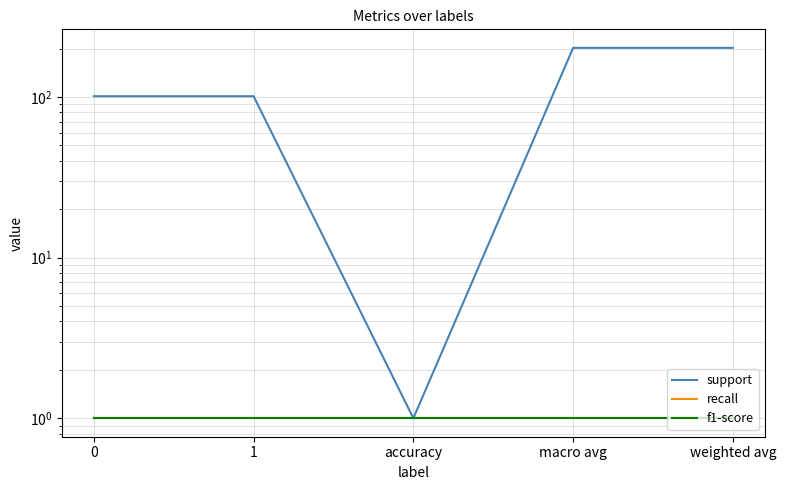

True or false: f1-score has more than 0 interior local peaks.

False